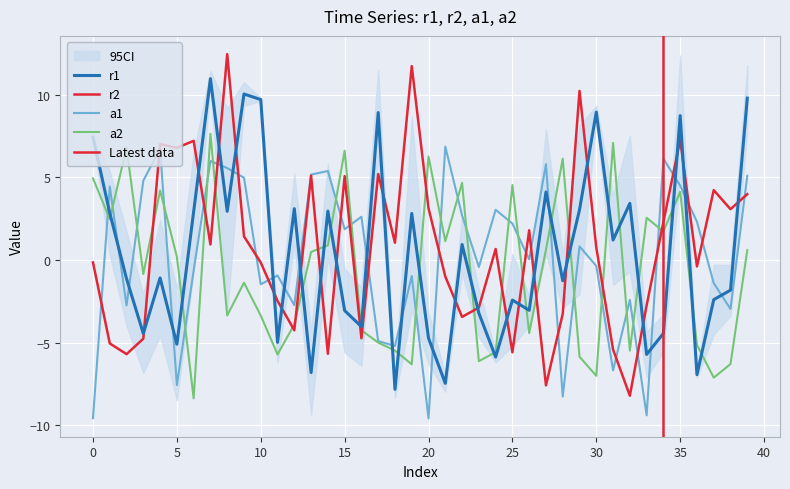

Which series ends up on top after the final intersection of r1 and a2?

r1